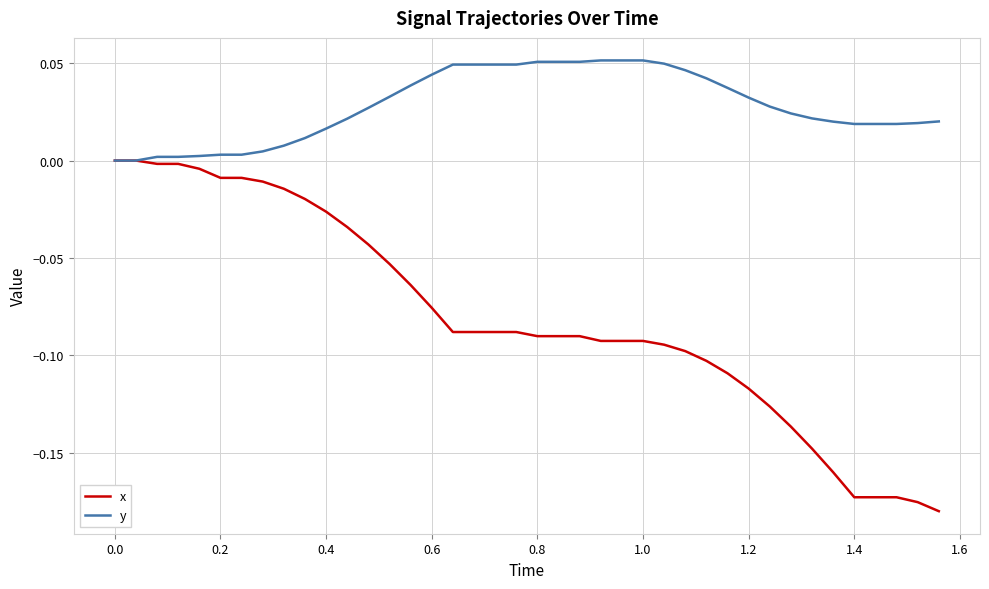

Which series has the largest range (max minus min)?

x